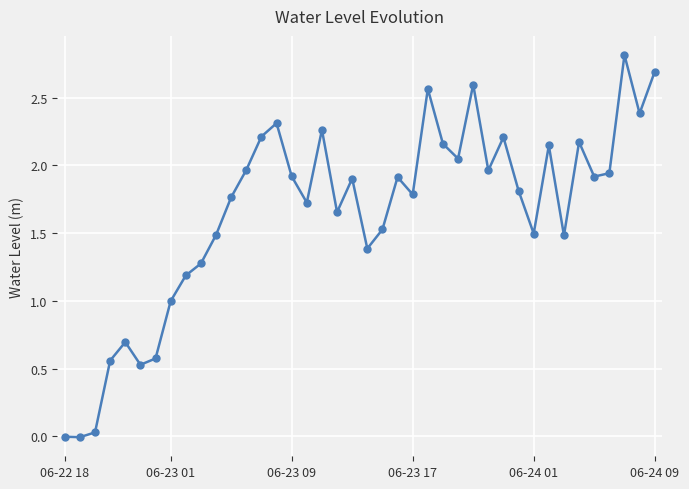

What is the sum of all values?

66.0